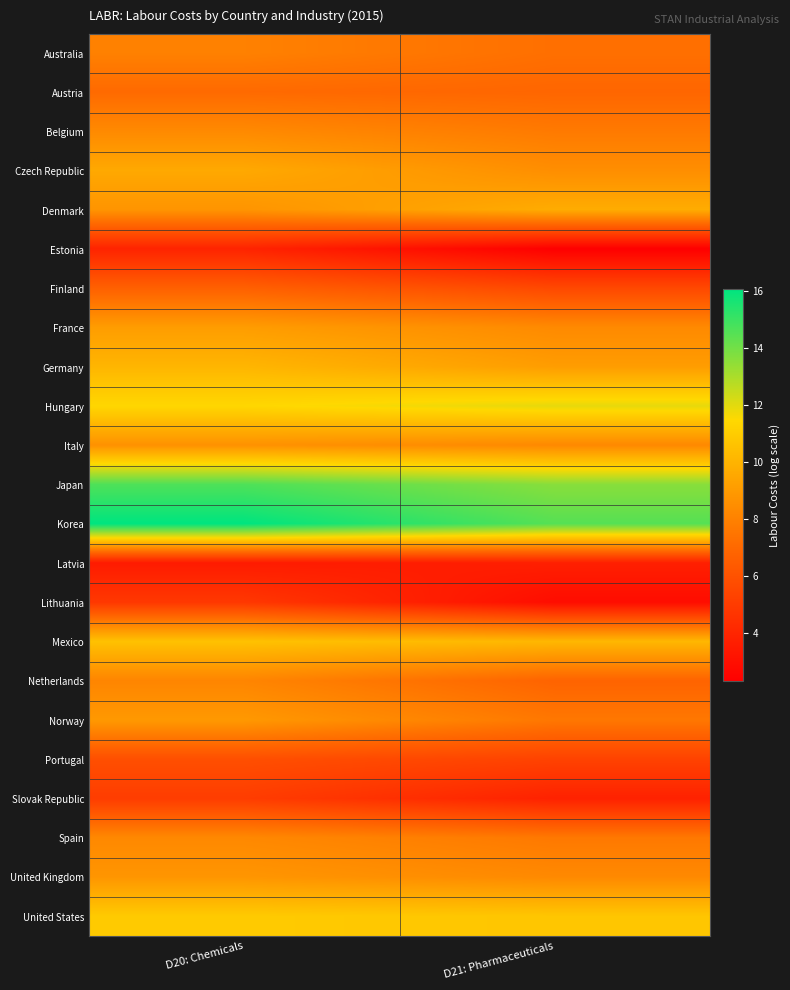

Rank the series at D20: Chemicals from highest to lowest value.

Korea, Japan, Hungary, United States, Mexico, Germany, Czech Republic, France, Norway, United Kingdom, Denmark, Italy, Belgium, Spain, Netherlands, Australia, Austria, Finland, Portugal, Slovak Republic, Lithuania, Estonia, Latvia